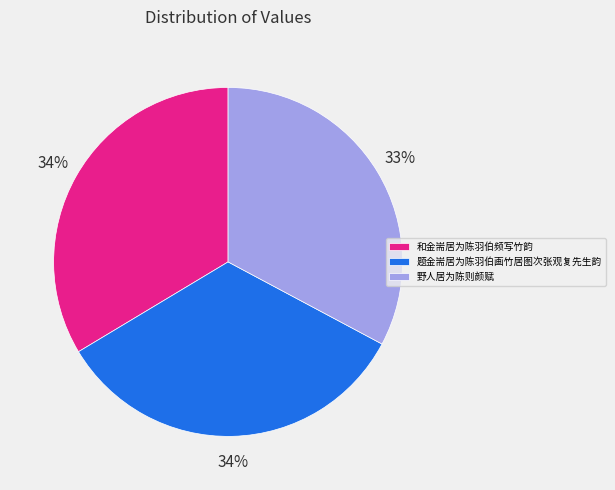

To the nearest percent, what is the difference between the 野人居为陈则颜赋 and 和金耑居为陈羽伯频写竹韵 slice percentages?

1%